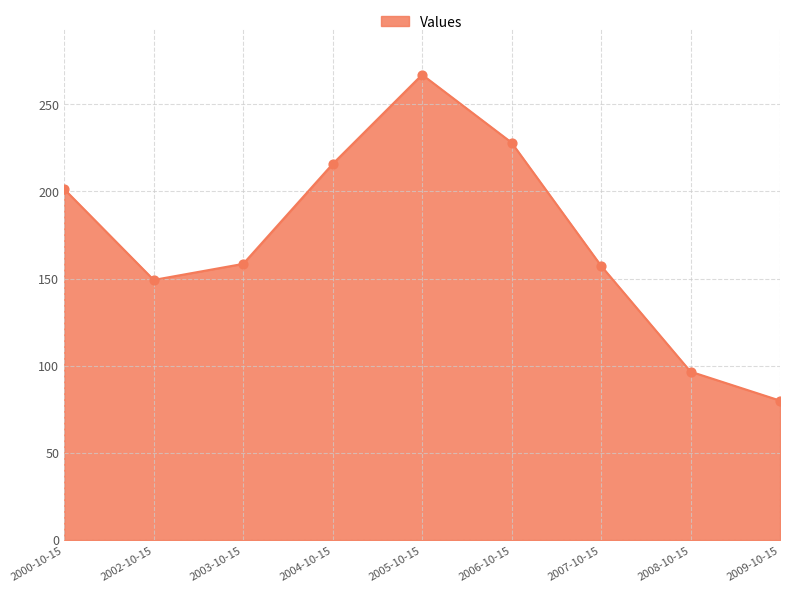

Approximately how many times larger is the value at 2004-10-15 compared to 2002-10-15?

1.4